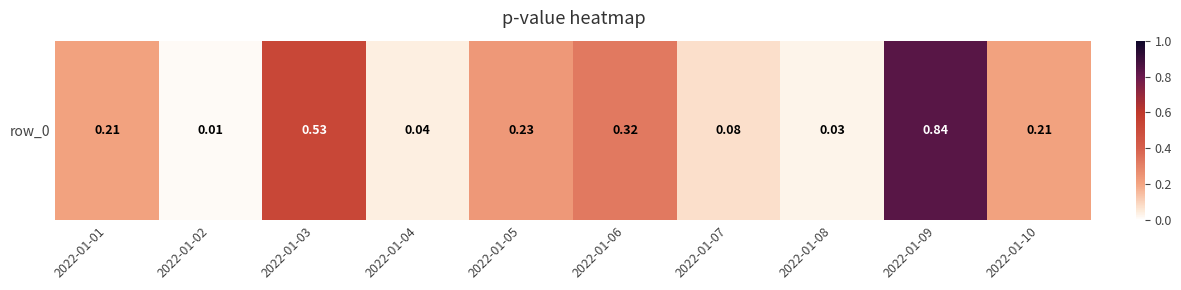

Rank the categories by value from lowest to highest.

2022-01-02, 2022-01-08, 2022-01-04, 2022-01-07, 2022-01-10, 2022-01-01, 2022-01-05, 2022-01-06, 2022-01-03, 2022-01-09